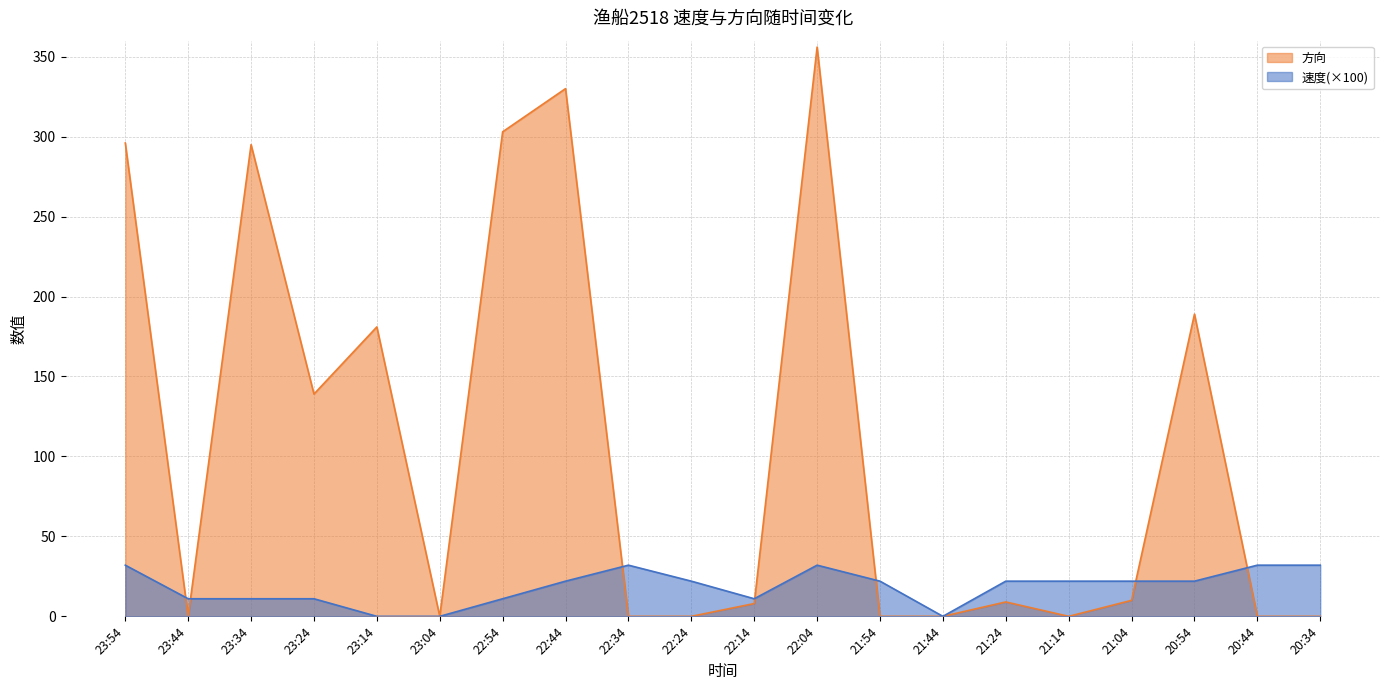

Reading left to right, extract all data points from this chart.

速度: 23:54=32	23:44=11	23:34=11	23:24=11	23:14=0	23:04=0	22:54=11	22:44=22	22:34=32	22:24=22	22:14=11	22:04=32	21:54=22	21:44=0	21:24=22	21:14=22	21:04=22	20:54=22	20:44=32	20:34=32
方向: 23:54=296	23:44=0	23:34=295	23:24=139	23:14=181	23:04=0	22:54=303	22:44=330	22:34=0	22:24=0	22:14=8	22:04=356	21:54=0	21:44=0	21:24=9	21:14=0	21:04=10	20:54=189	20:44=0	20:34=0